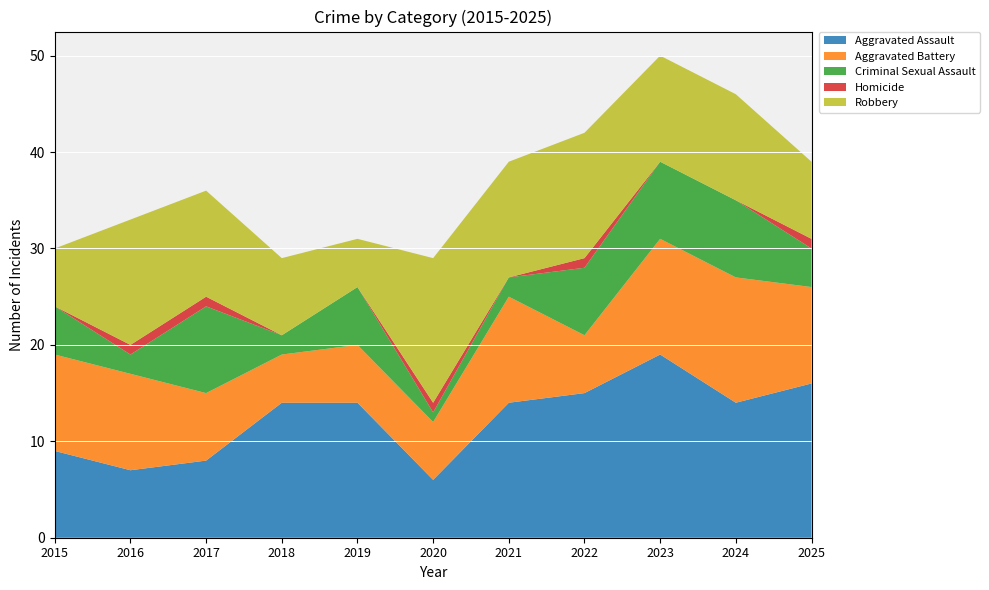

Reading left to right, what are all the values shown in this chart?

Aggravated Assault: 2015=9	2016=7	2017=8	2018=14	2019=14	2020=6	2021=14	2022=15	2023=19	2024=14	2025=16
Aggravated Battery: 2015=10	2016=10	2017=7	2018=5	2019=6	2020=6	2021=11	2022=6	2023=12	2024=13	2025=10
Criminal Sexual Assault: 2015=5	2016=2	2017=9	2018=2	2019=6	2020=1	2021=2	2022=7	2023=8	2024=8	2025=4
Homicide: 2015=0	2016=1	2017=1	2018=0	2019=0	2020=1	2021=0	2022=1	2023=0	2024=0	2025=1
Robbery: 2015=6	2016=13	2017=11	2018=8	2019=5	2020=15	2021=12	2022=13	2023=11	2024=11	2025=8